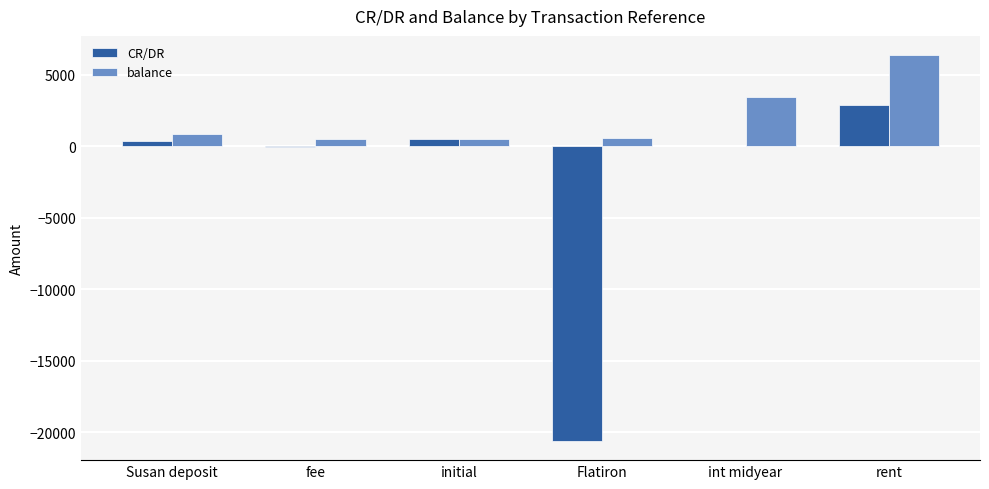

Is it true that CR/DR equals 2905.0 at rent?

True